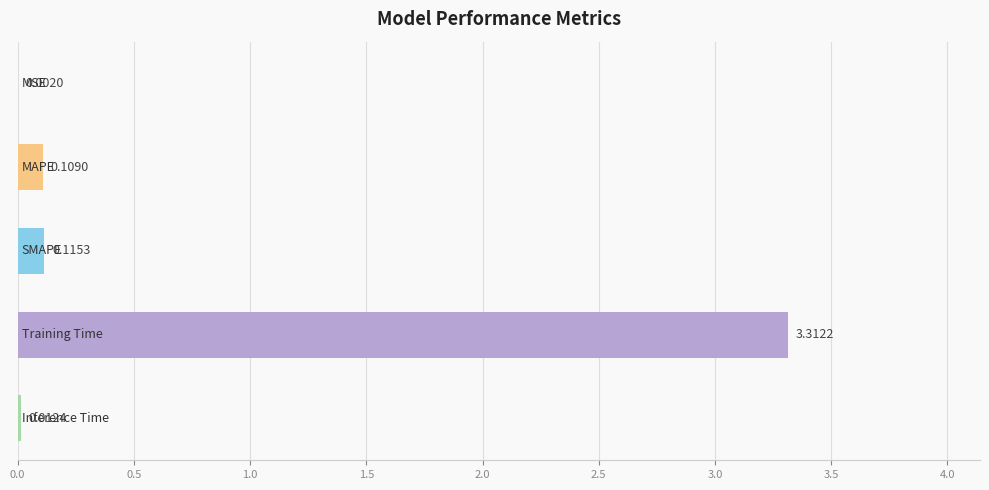

How many series are shown in this chart?

1